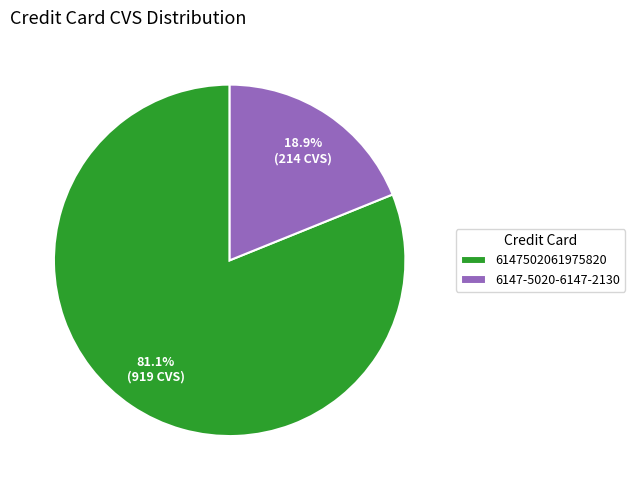

What percentage do 6147-5020-6147-2130 and 6147502061975820 together represent?

100.0%